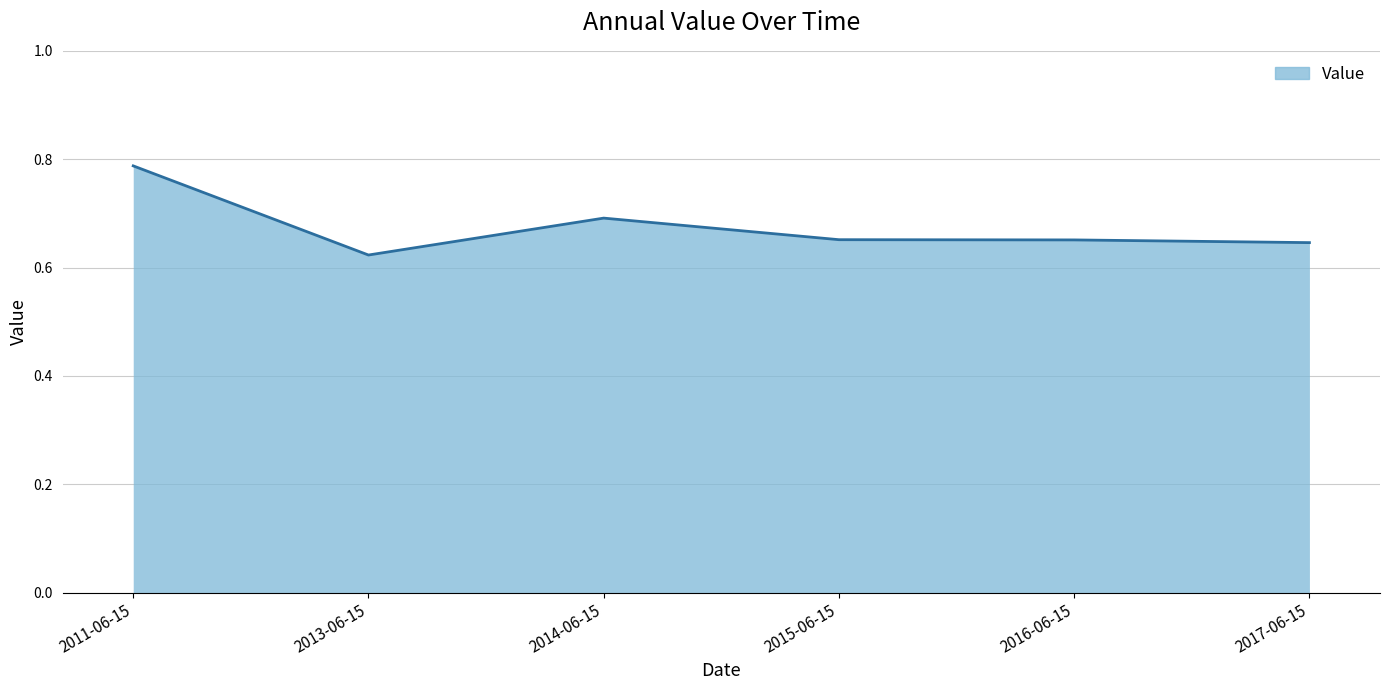

Which category has the highest value across all series?

2011-06-15